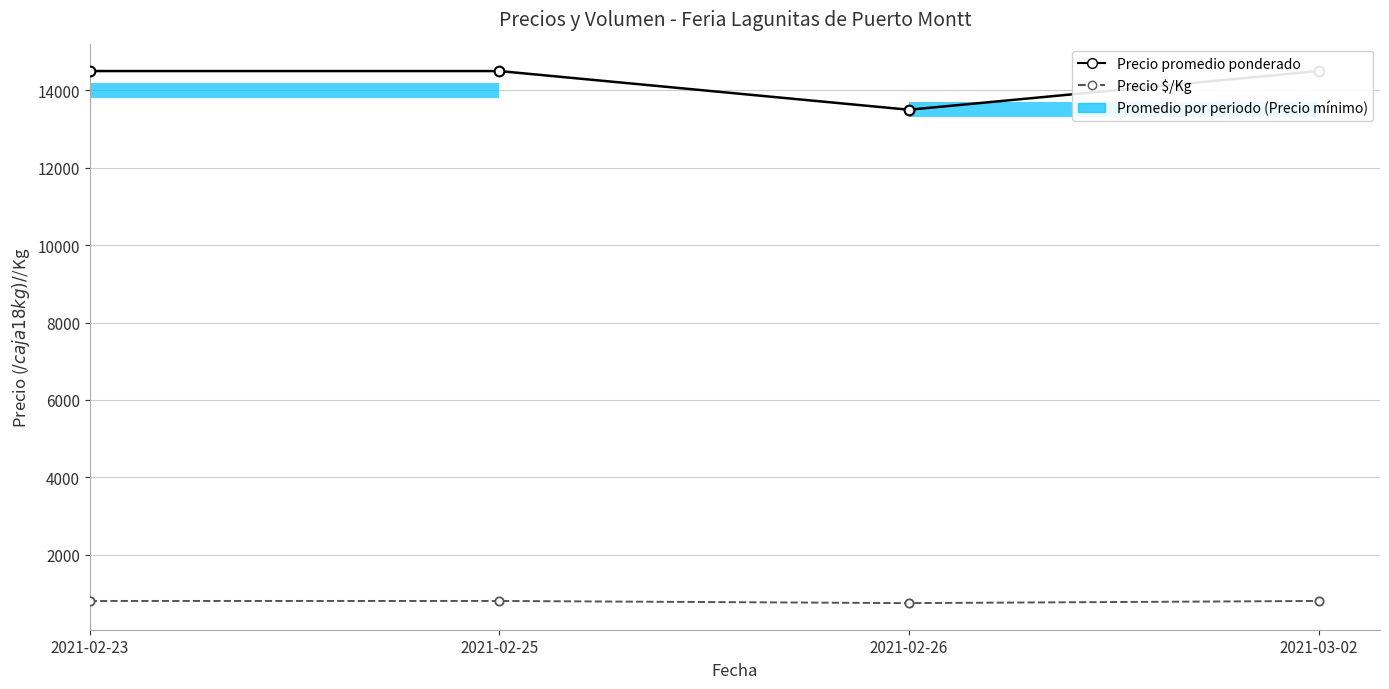

The value of Precio promedio ponderado at 2021-02-25 is 23133. True or false?

False